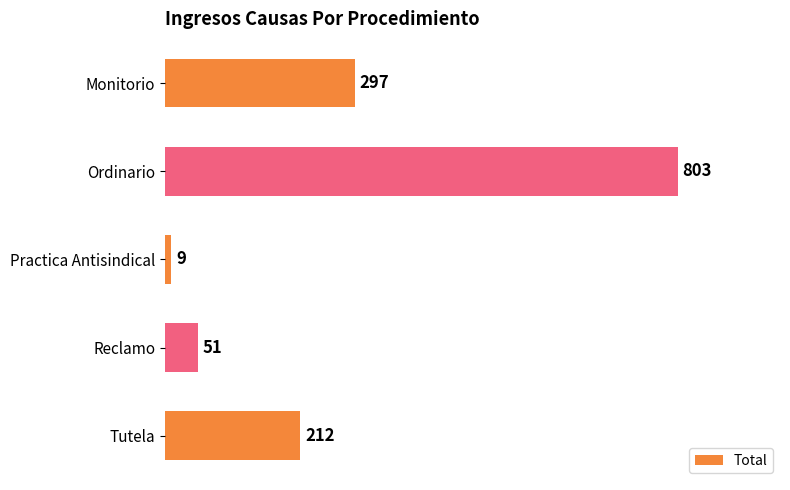

What is the change in value from Practica Antisindical to Tutela?

+203